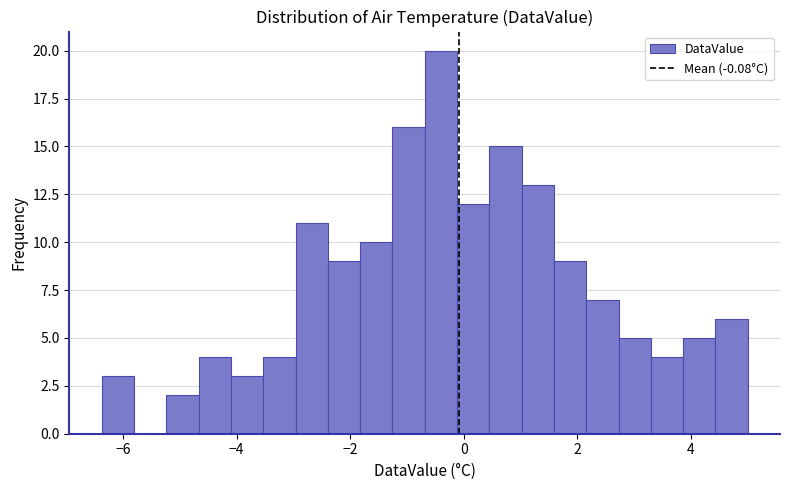

Read against the x-axis, roughly where is the centre of the tallest bar?

-0.4